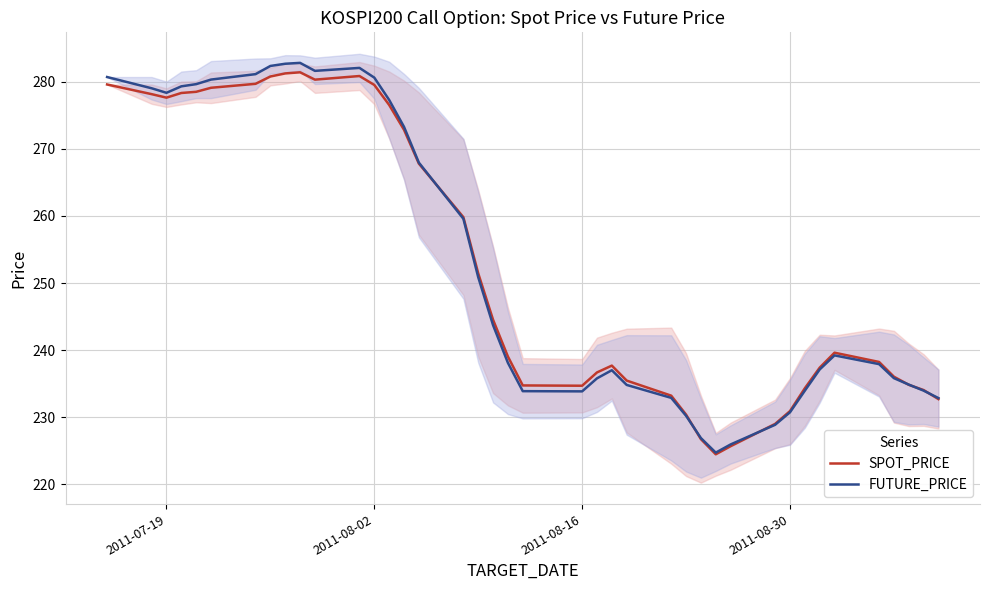

Rank the series by their average value, from lowest to highest.

SPOT_PRICE, FUTURE_PRICE